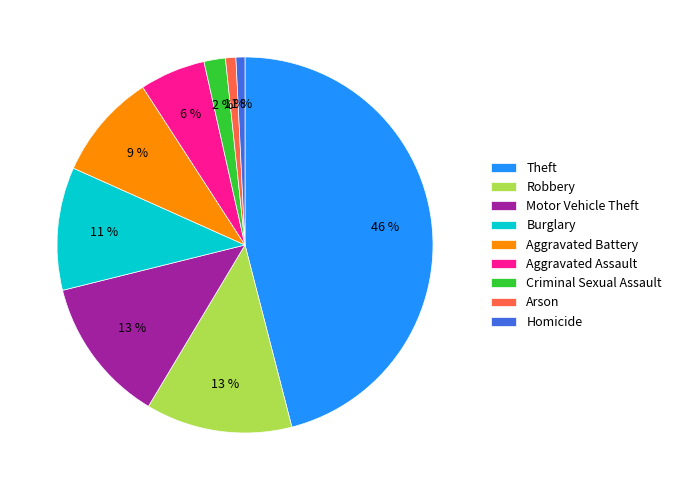

Does Aggravated Assault represent more than half of the total?

No